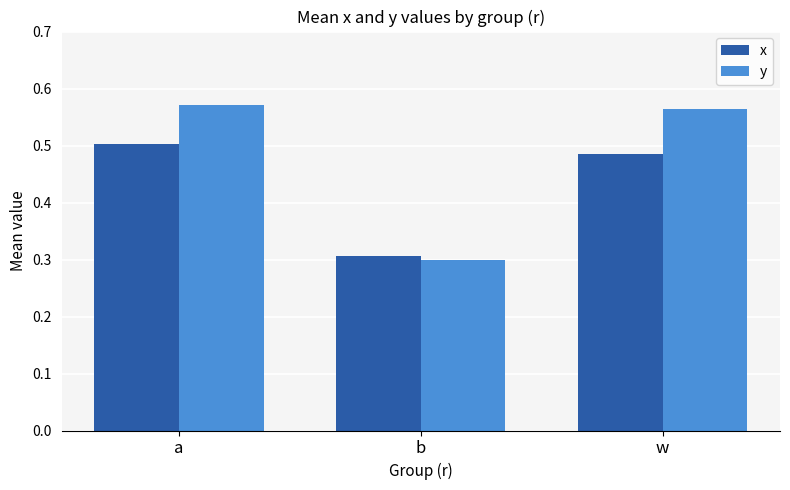

At which label is x closest to 0?

b